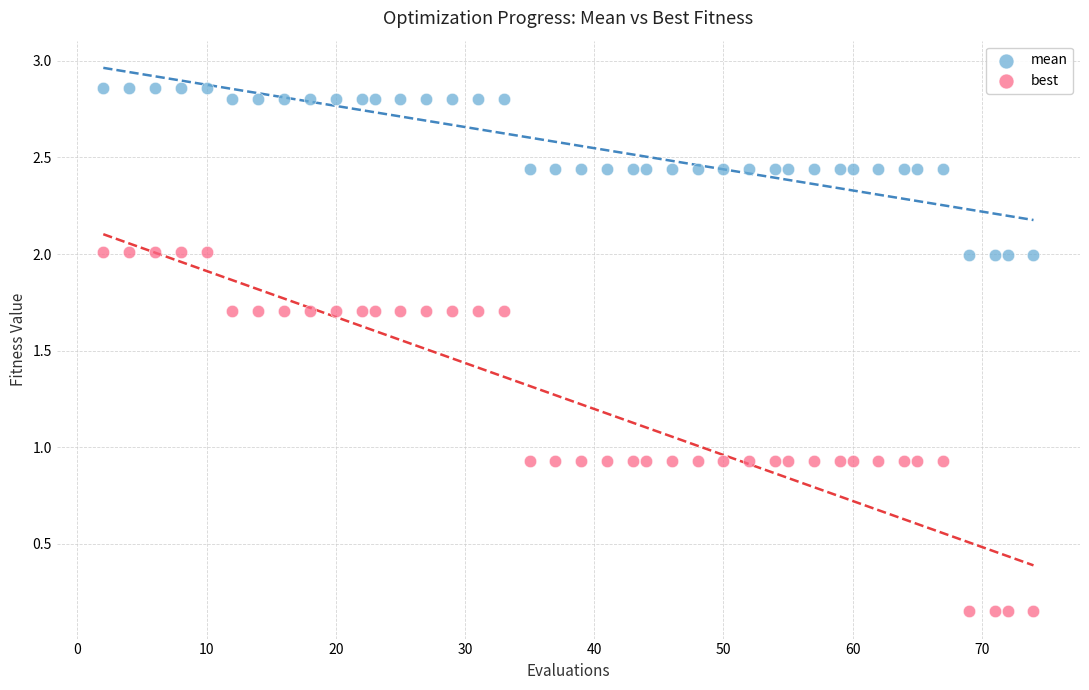

Across all data points, what is the range of Y values (max minus min)?

2.7